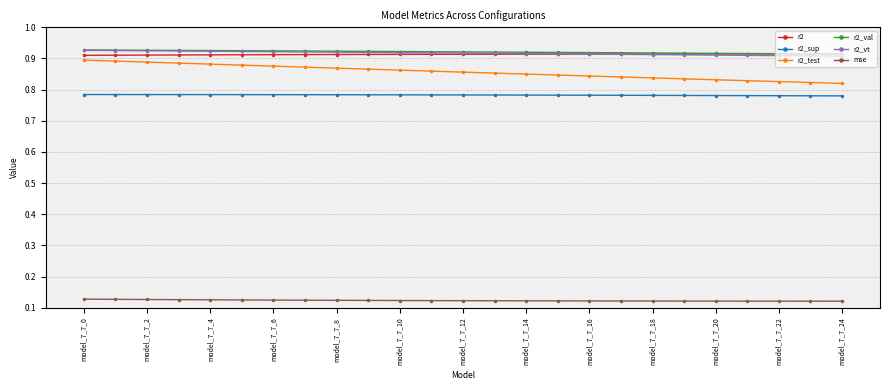

True or false: r2_vt and mse intersect in this chart.

False